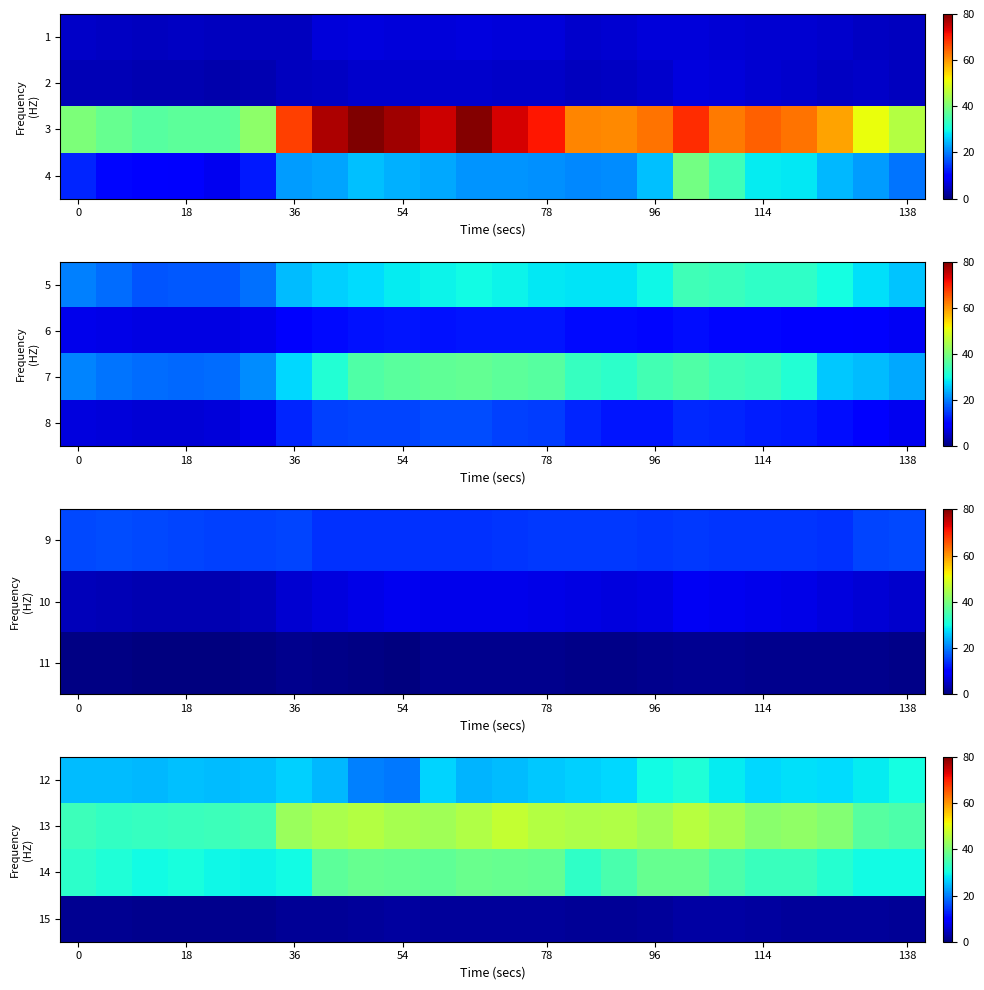

True or false: 15 has a value of 3.4 at 54.

False